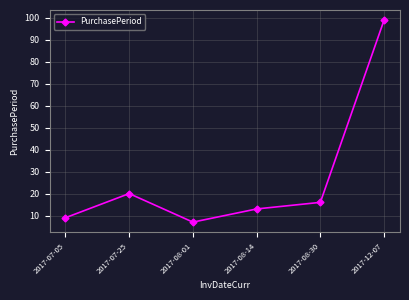

At which category does the chart reach its minimum across all series?

2017-08-01